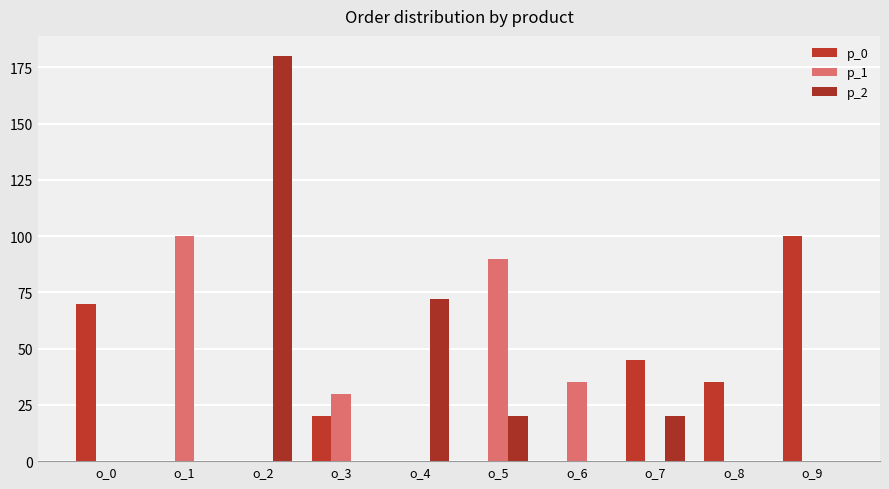

Count the p_0 values in the range 0 to 45.

8